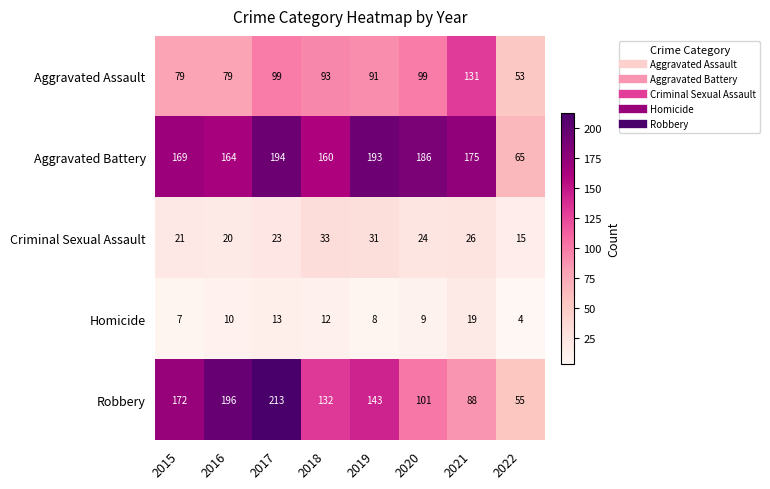

Between 2015 and 2019, which series saw the biggest shift?

Robbery